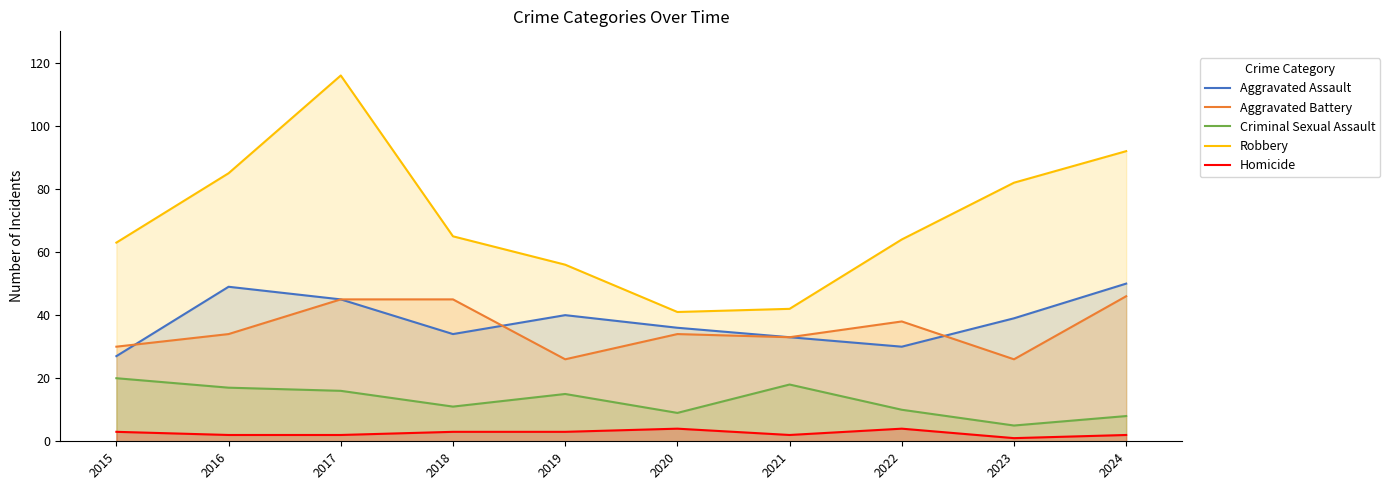

Reading left to right, extract all data points from this chart.

Aggravated Assault: 27	49	45	34	40	36	33	30	39	50
Aggravated Battery: 30	34	45	45	26	34	33	38	26	46
Criminal Sexual Assault: 20	17	16	11	15	9	18	10	5	8
Robbery: 63	85	116	65	56	41	42	64	82	92
Homicide: 3	2	2	3	3	4	2	4	1	2